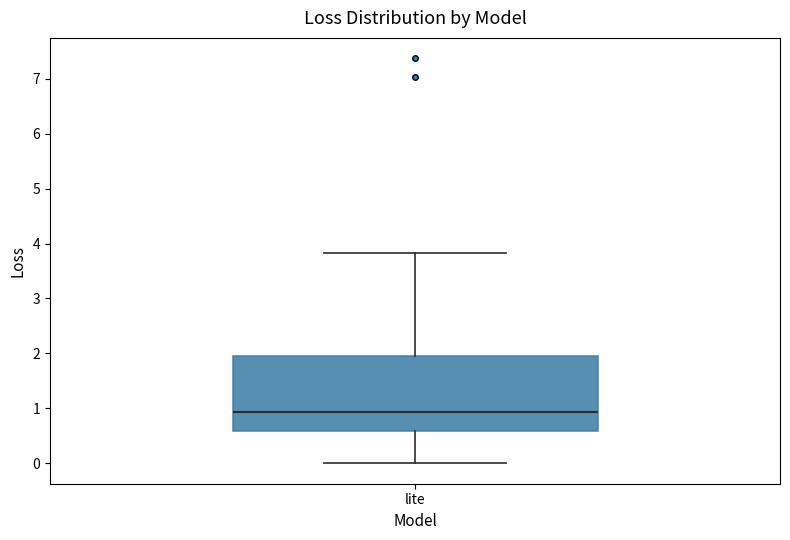

Where is the upper edge of the box for lite on the y-axis? The values are not printed on the chart, so give them approximately, as read against the axis.

2.0